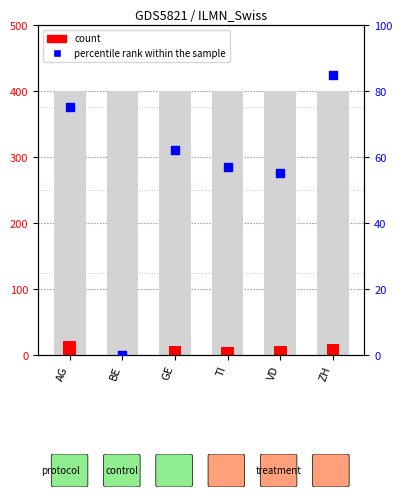

Is the value of percentile rank within the sample at GE greater than the value of count at ZH?

Yes